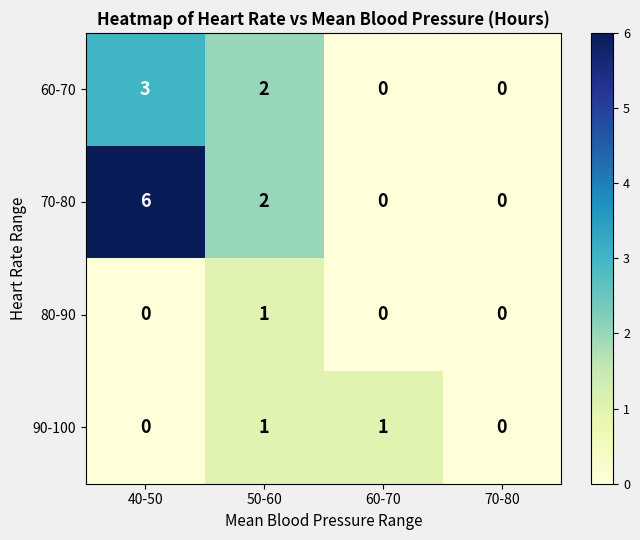

Reading left to right, transcribe all the data shown in this chart.

60-70: 40-50=3	50-60=2	60-70=0	70-80=0
70-80: 40-50=6	50-60=2	60-70=0	70-80=0
80-90: 40-50=0	50-60=1	60-70=0	70-80=0
90-100: 40-50=0	50-60=1	60-70=1	70-80=0